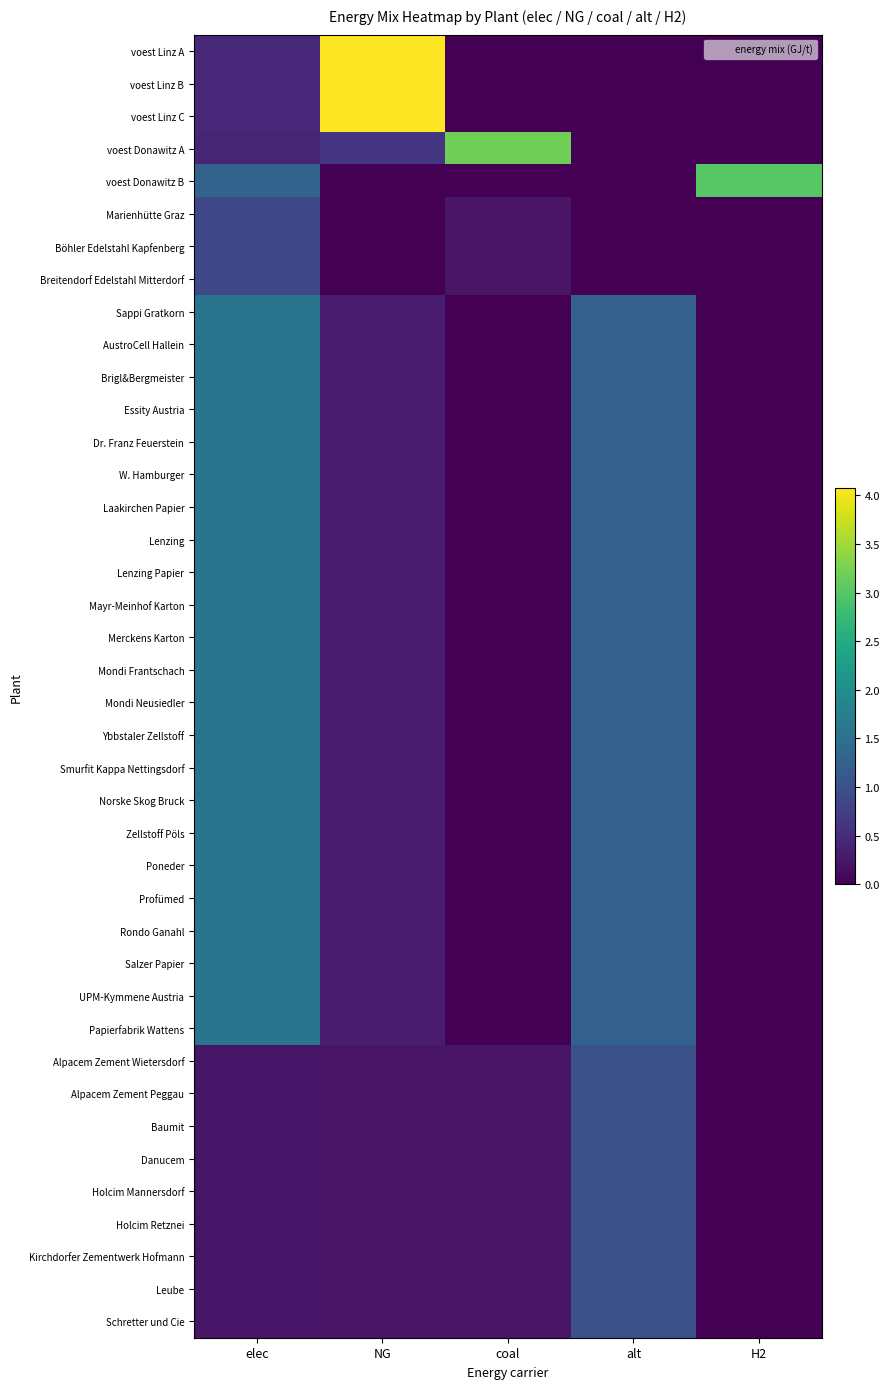

What is the greatest value displayed?

4.1